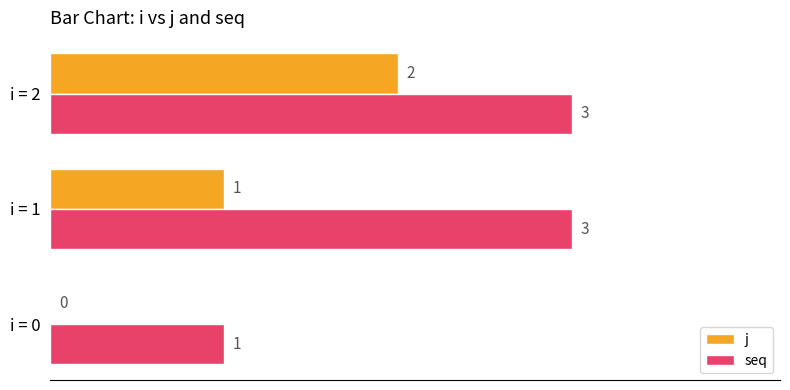

Count the seq values in the range 1 to 3.

3